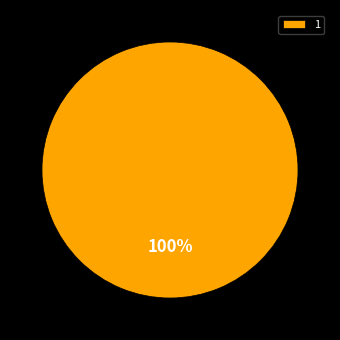

The 1 slice represents 91% of the pie. True or false?

False